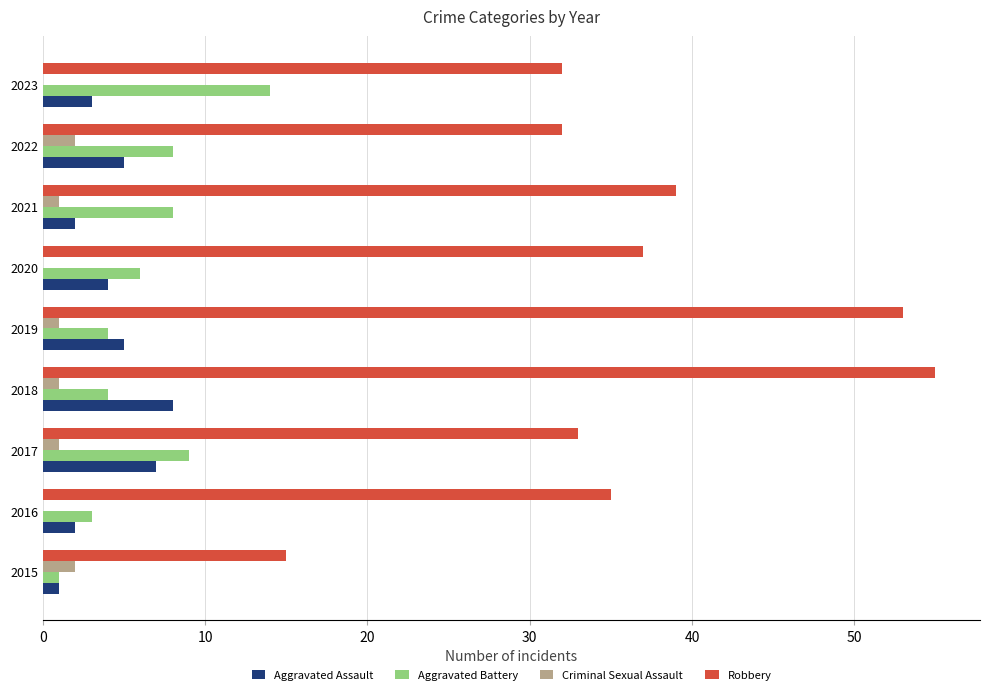

Which series has the largest range (max minus min)?

Robbery